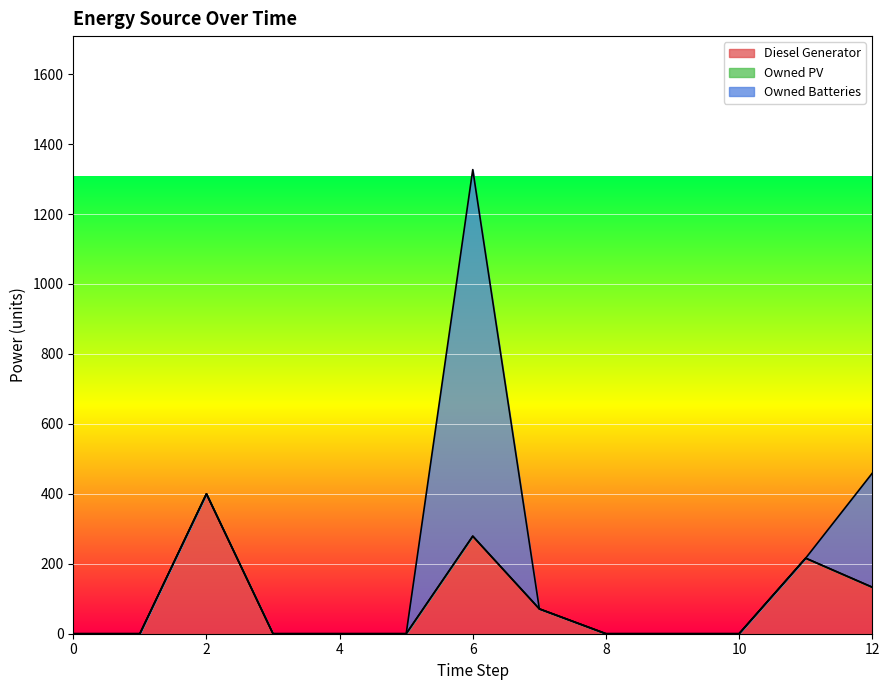

Reading right to left, transcribe all the data shown in this chart.

Diesel Generator: 133.0	216.0	0.0	0.0	0.0	71.0	279.0	0.0	0.0	0.0	400.0	0.0	0.0
Owned PV: 0.0	0.0	0.0	0.0	0.0	0.0	0.0	0.0	0.0	0.0	0.0	0.0	0.0
Owned Batteries: 326.0	0.0	0.0	0.0	0.0	0.0	1048.0	0.0	0.0	0.0	0.0	0.0	0.0